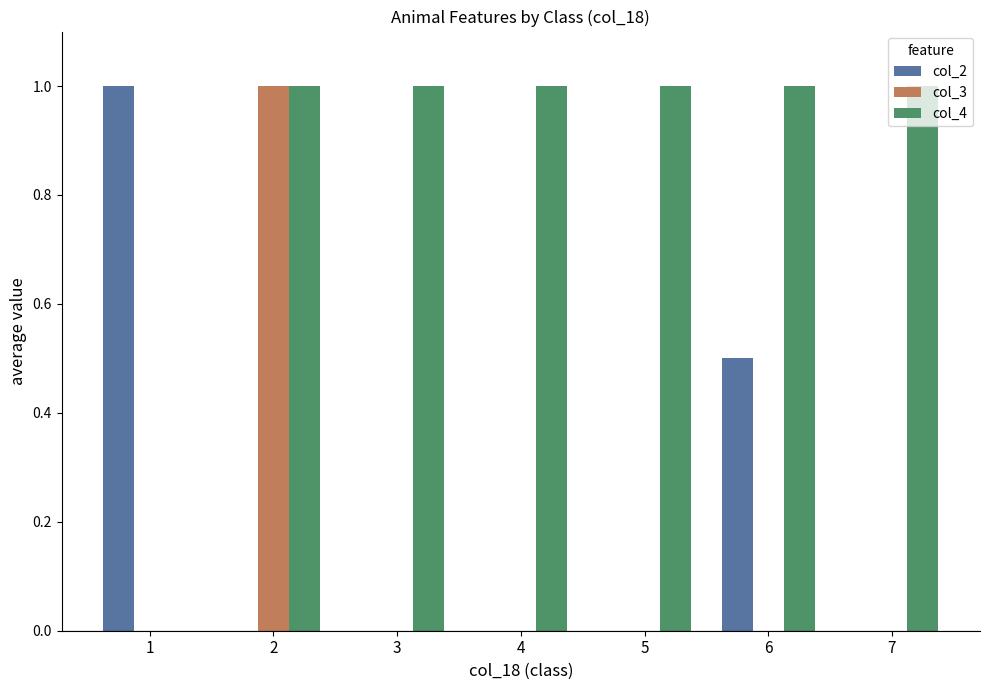

What are all the series names shown in the legend?

col_2, col_3, col_4